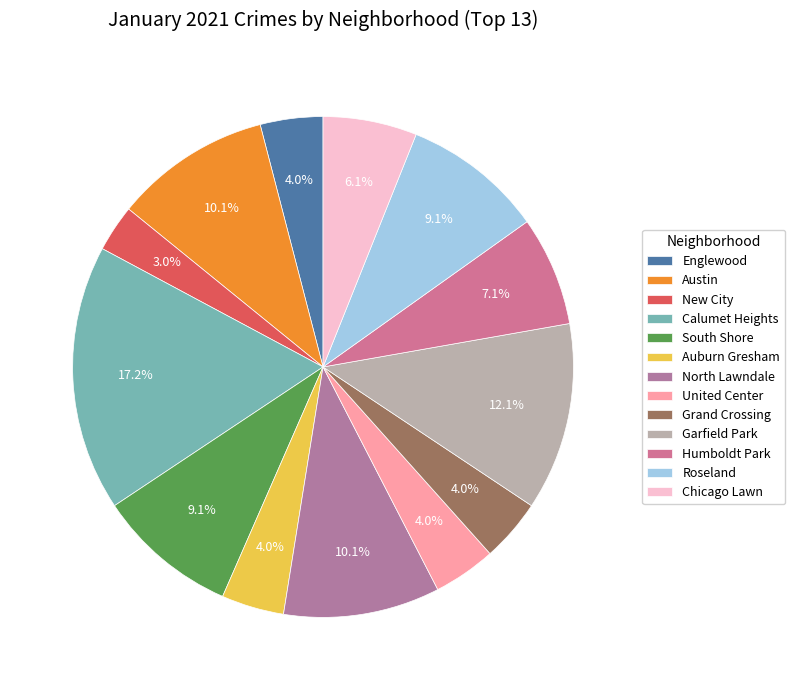

Is there a majority slice in this chart?

No